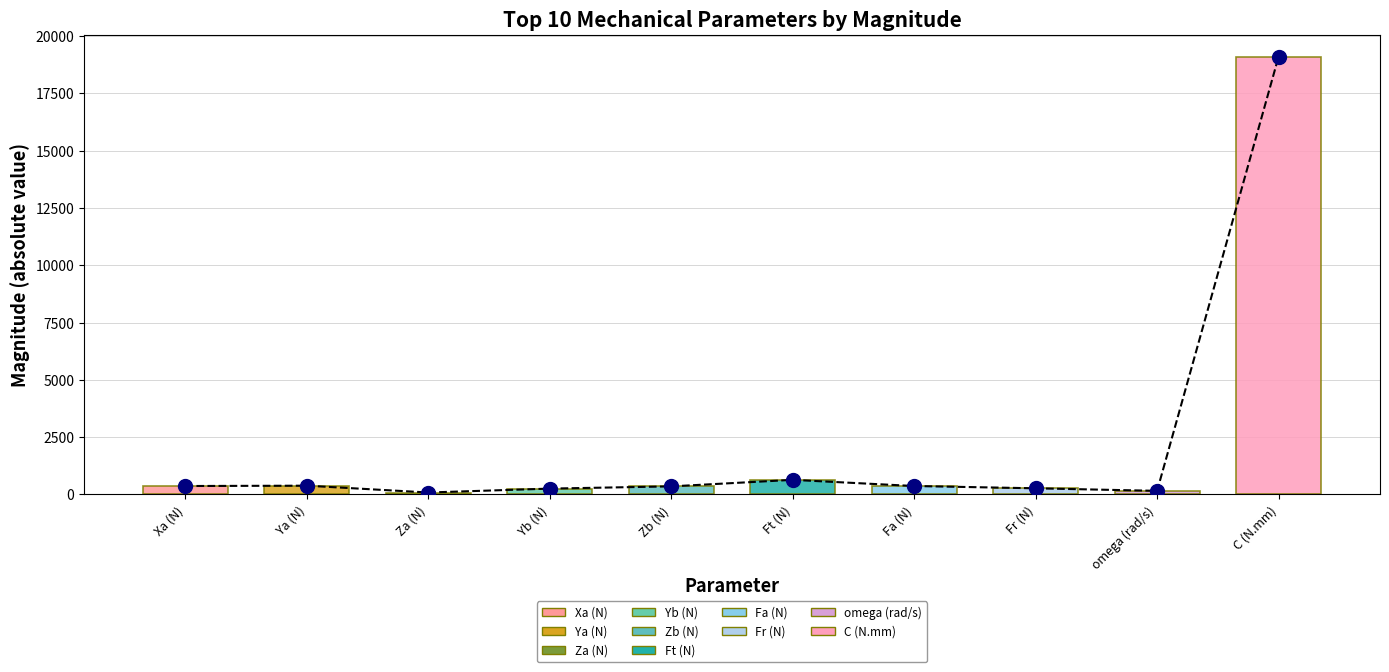

How many bars are there in total?

10